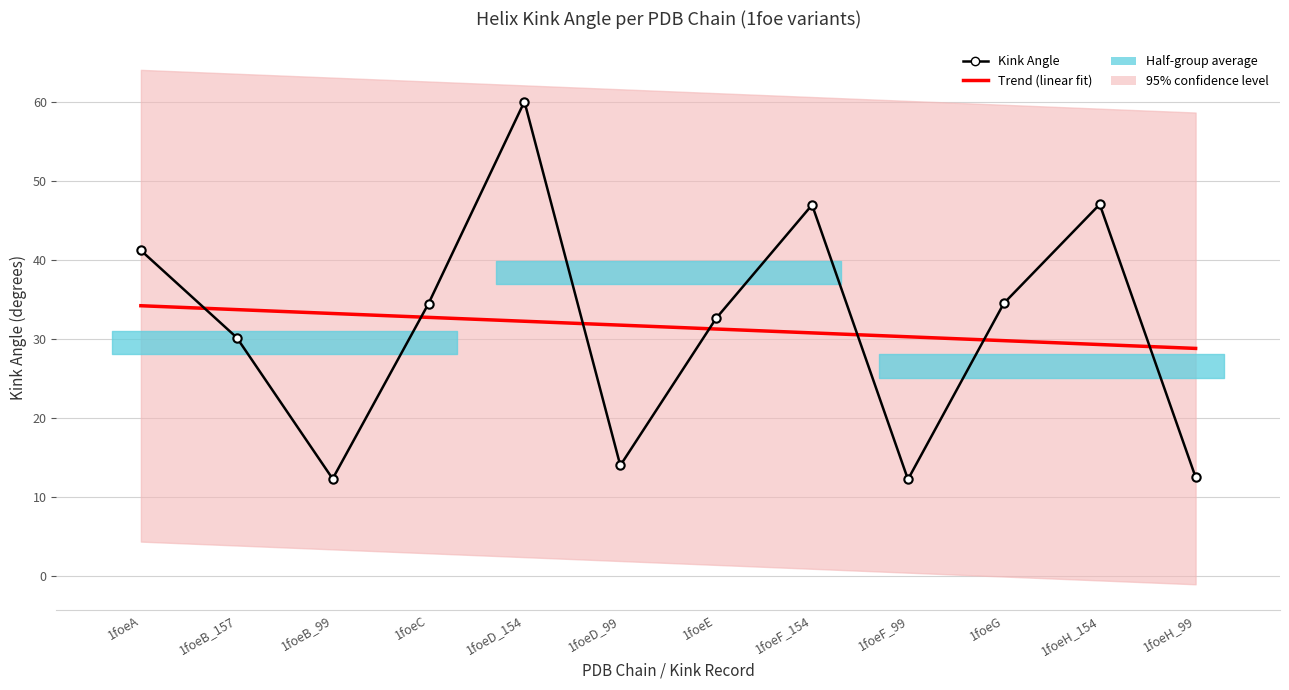

How many intersections are there between Trend (linear fit) and Kink Angle?

7